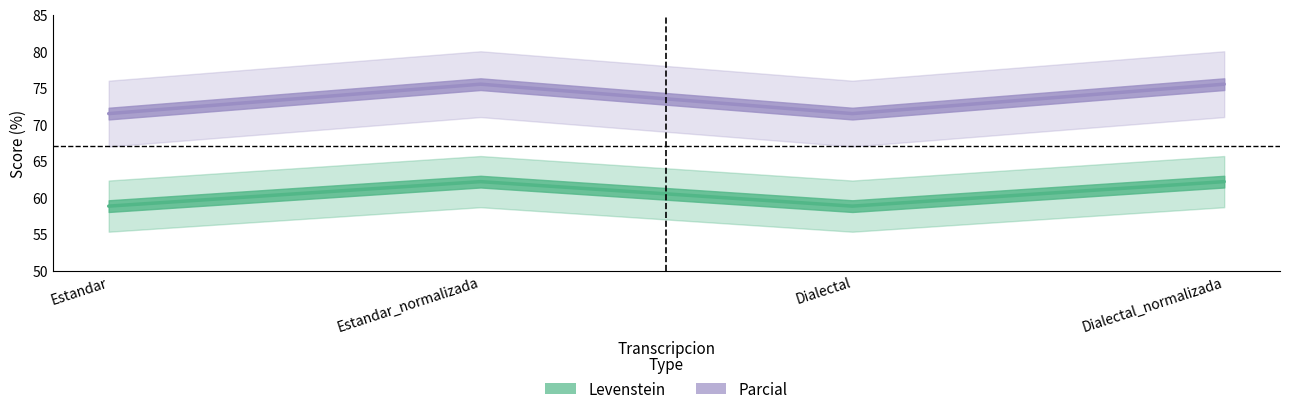

Reading left to right, list all the values displayed in this chart.

Levenstein: Estandar=58.8	Estandar_normalizada=62.2	Dialectal=58.8	Dialectal_normalizada=62.2
Parcial: Estandar=71.5	Estandar_normalizada=75.5	Dialectal=71.5	Dialectal_normalizada=75.5